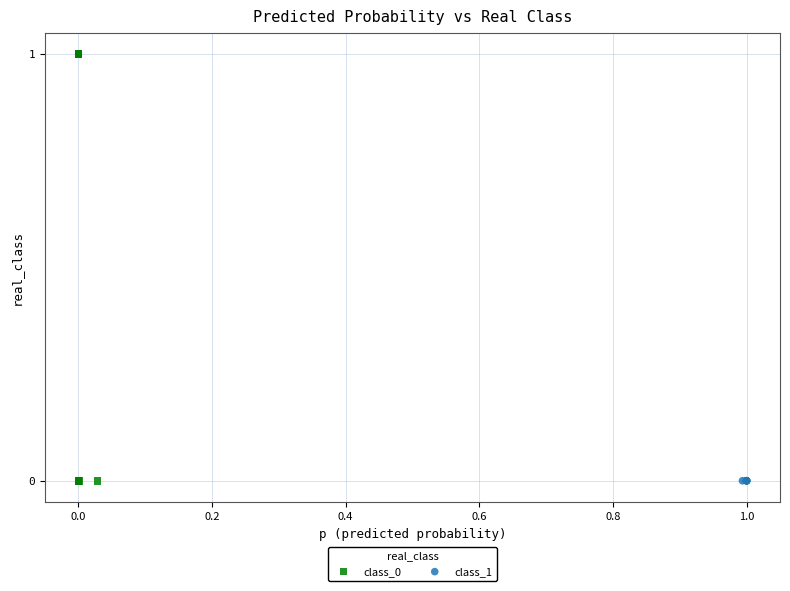

Which series reaches the maximum Y coordinate?

class_0